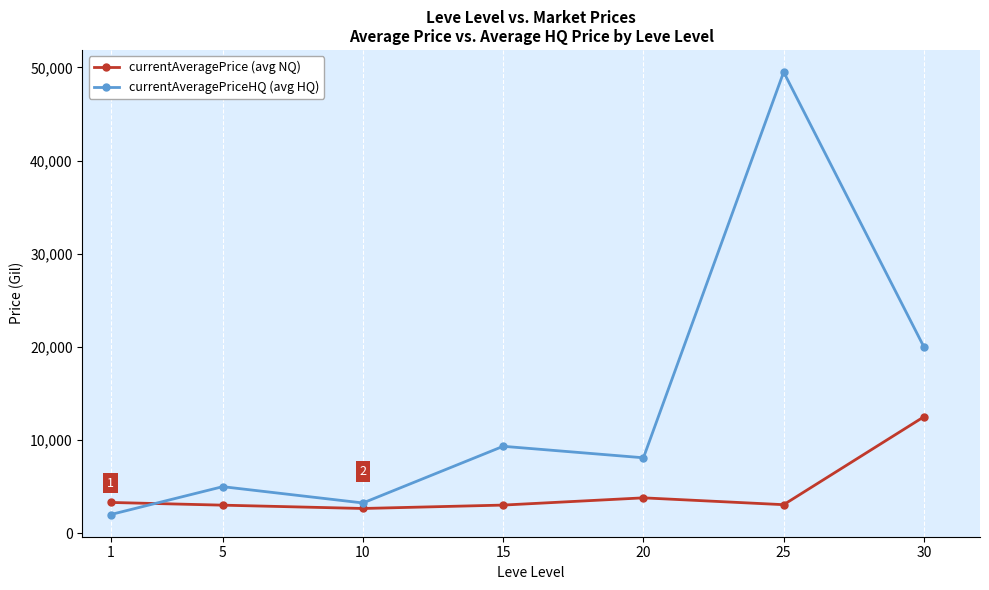

At which category is the sum across all series the highest?

25